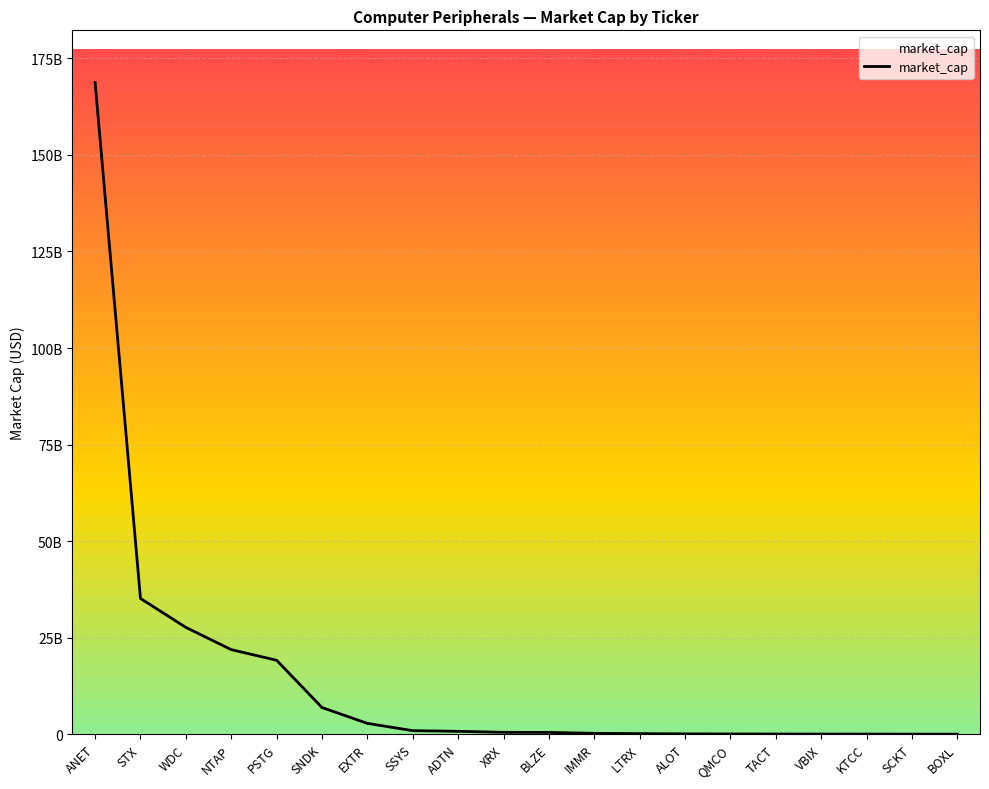

List the labels in order of value, largest first.

ANET, STX, WDC, NTAP, PSTG, SNDK, EXTR, SSYS, ADTN, XRX, BLZE, IMMR, LTRX, ALOT, QMCO, TACT, VBIX, KTCC, SCKT, BOXL